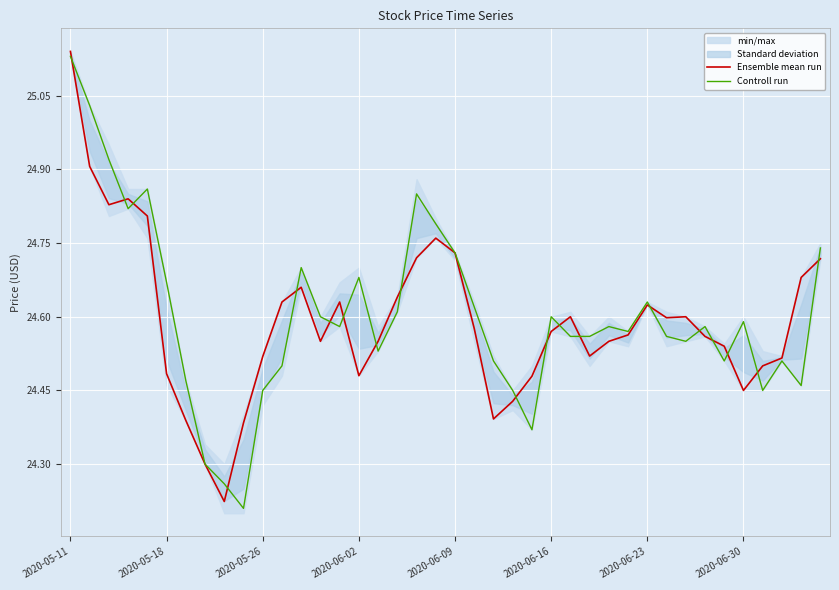

At which label does Controll run reach its peak?

2020-05-11